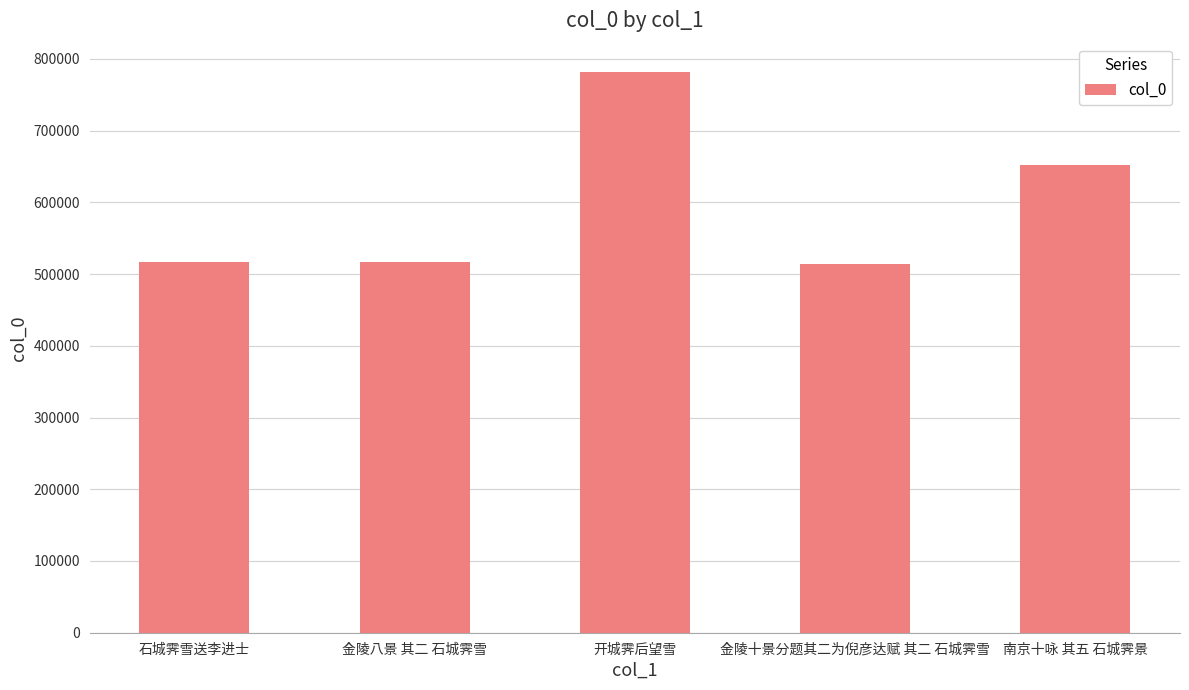

What is the greatest value displayed?

782154